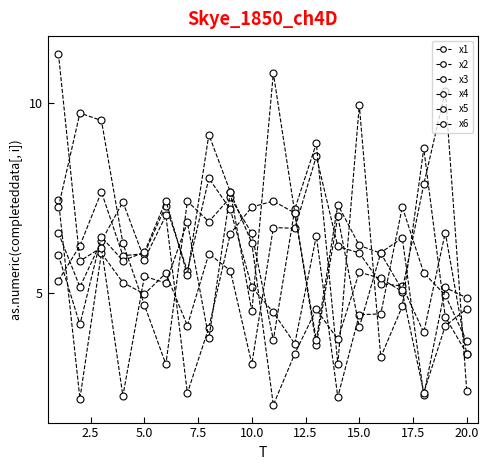

Does the chart have visible grid lines?

No